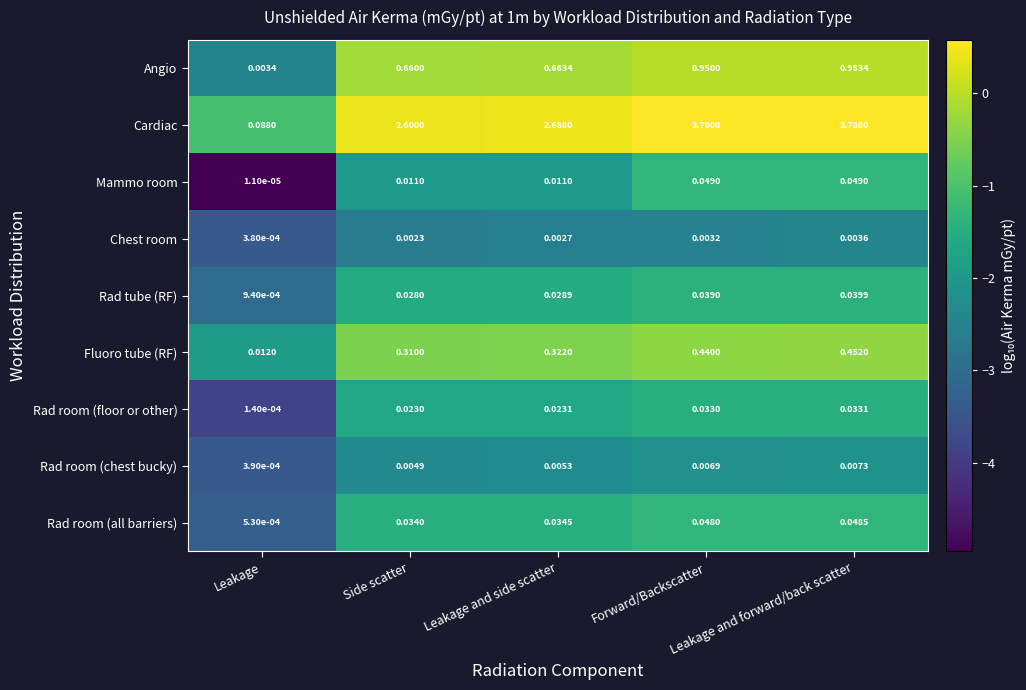

List the series in order of their peak value, highest first.

Cardiac, Angio, Fluoro tube (RF), Mammo room, Rad room (all barriers), Rad tube (RF), Rad room (floor or other), Rad room (chest bucky), Chest room